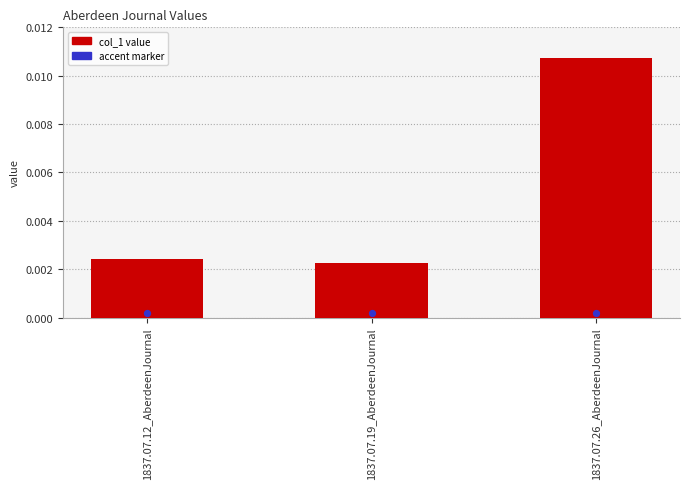

Between 1837.07.12_AberdeenJournal and 1837.07.26_AberdeenJournal, which is larger?

1837.07.26_AberdeenJournal